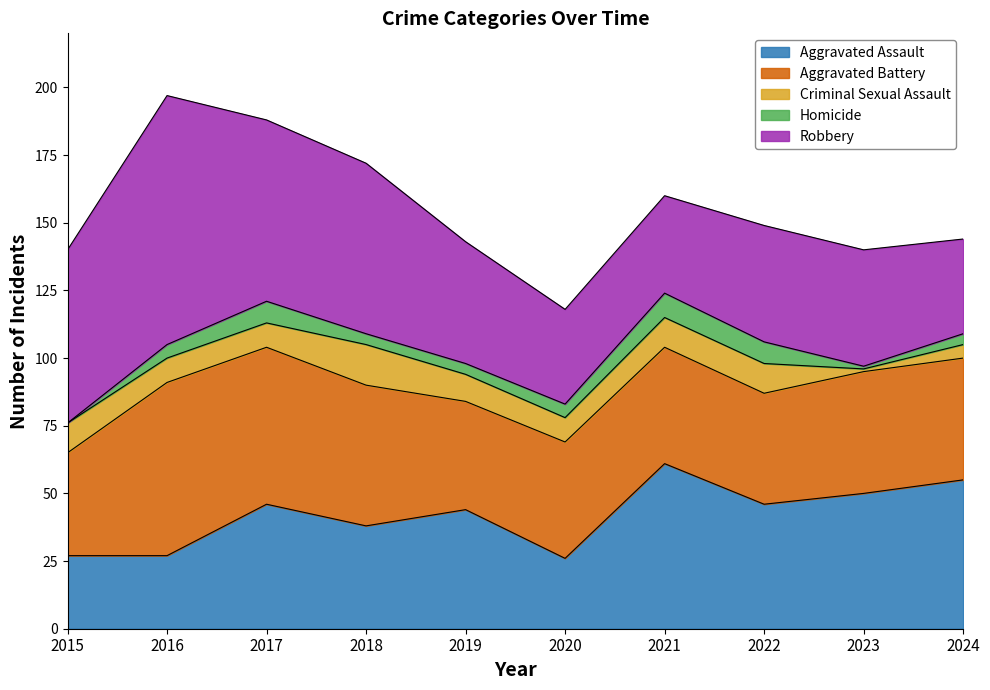

True or false: Homicide has more than 2 points higher than both neighbors.

False